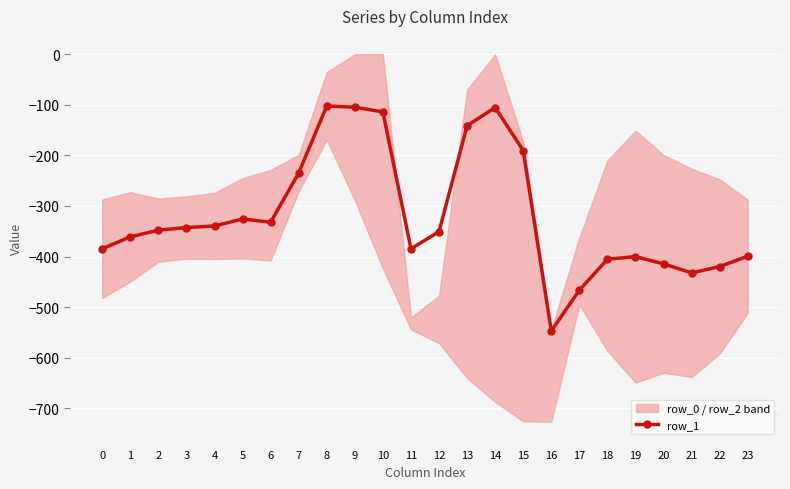

What is the value of the 12th point from the left?

-384.7